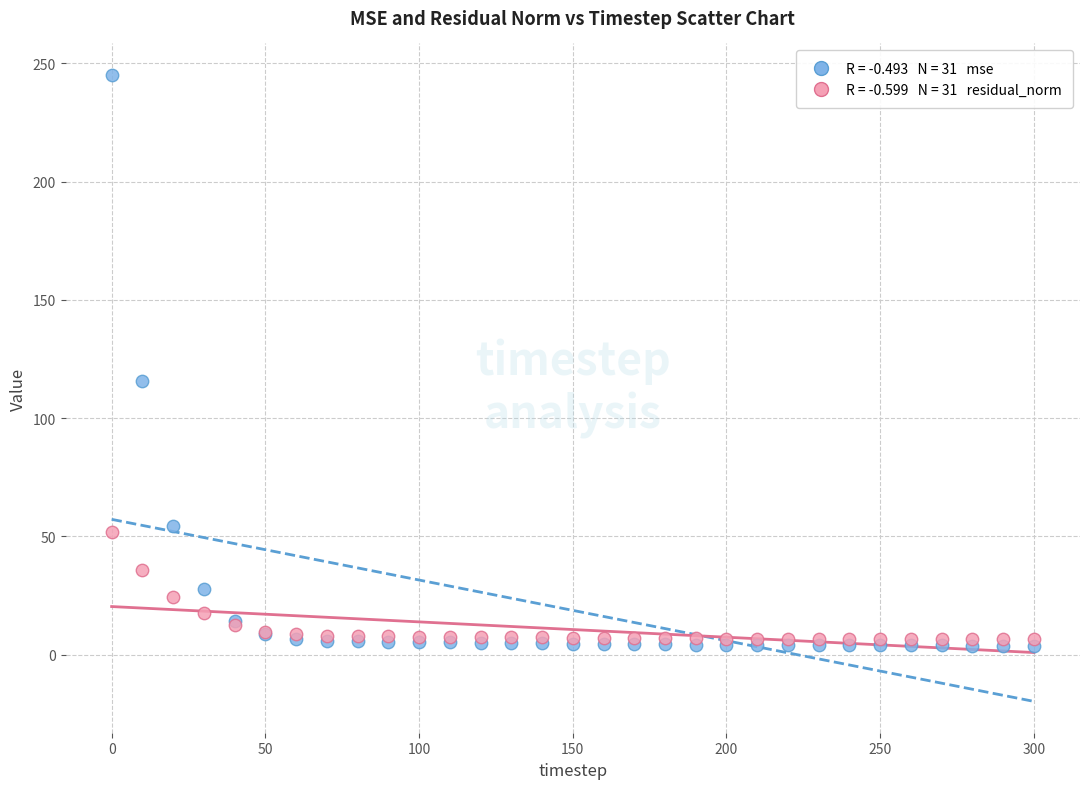

Across all series, what Y value is closest to 124?

115.8